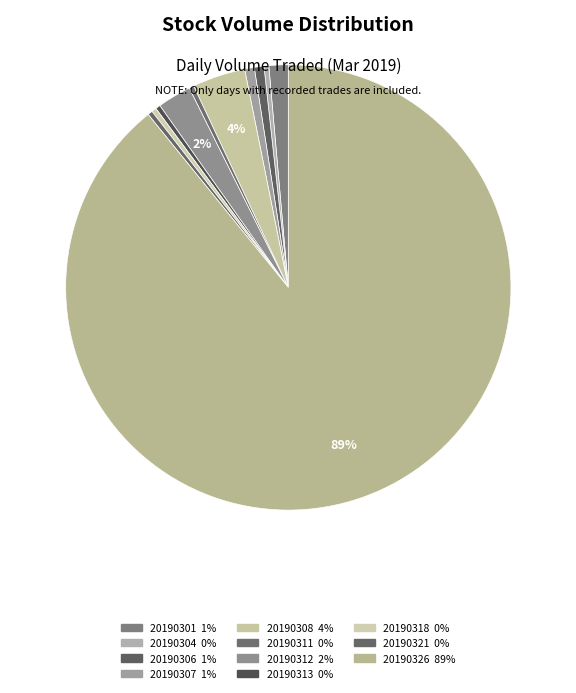

Count the number of slices in the pie.

11